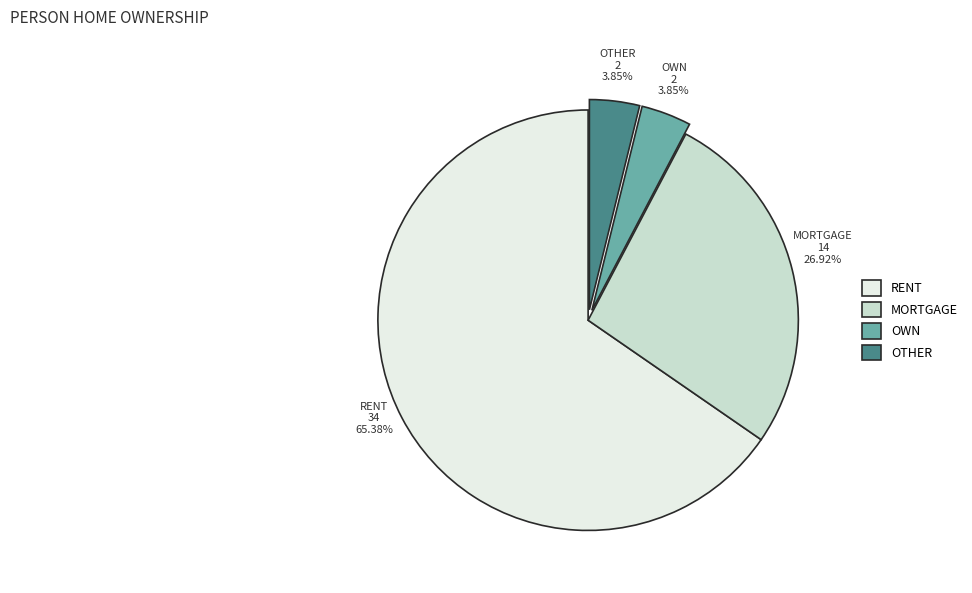

Is there any slice that represents more than half of the pie?

Yes